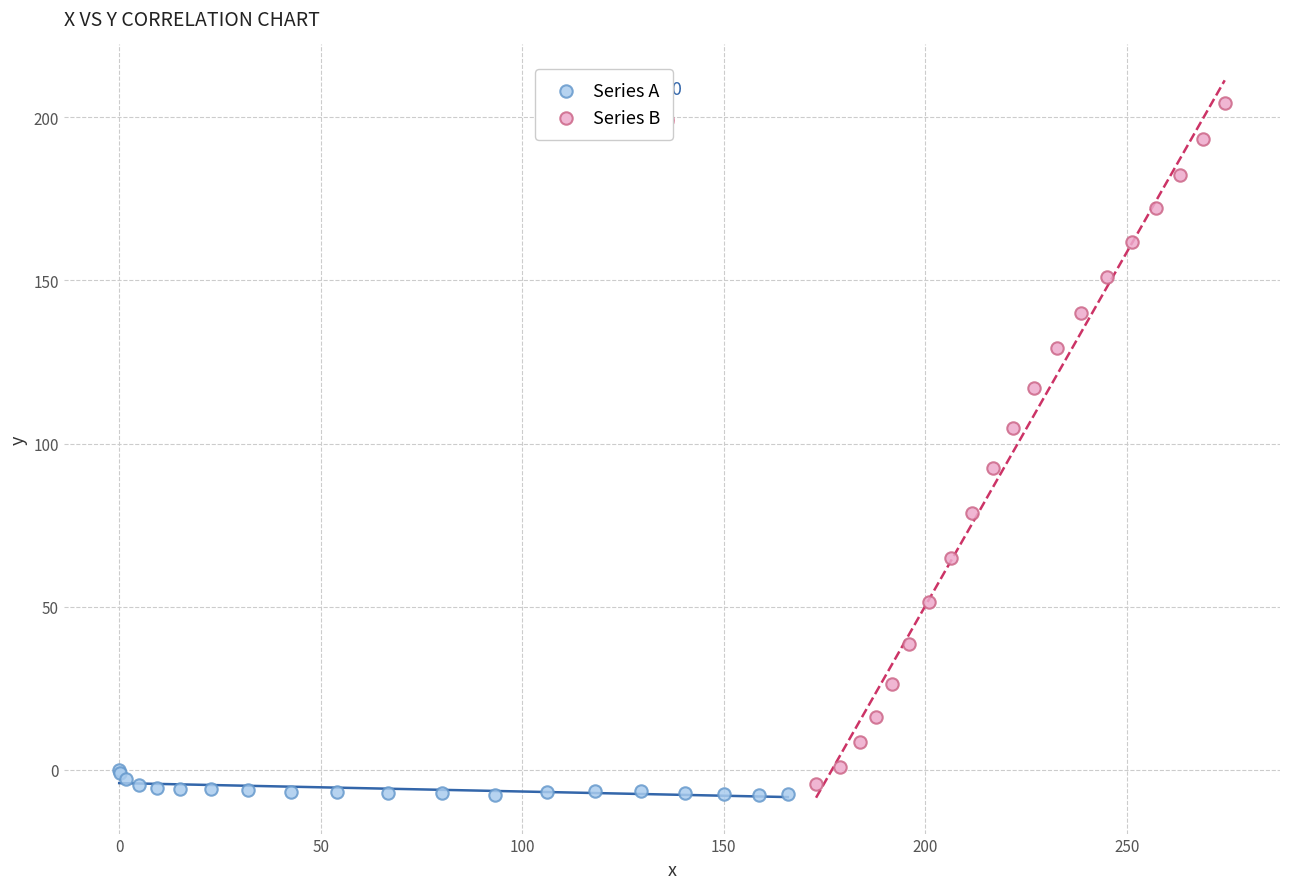

Which series reaches the minimum Y coordinate?

Series A